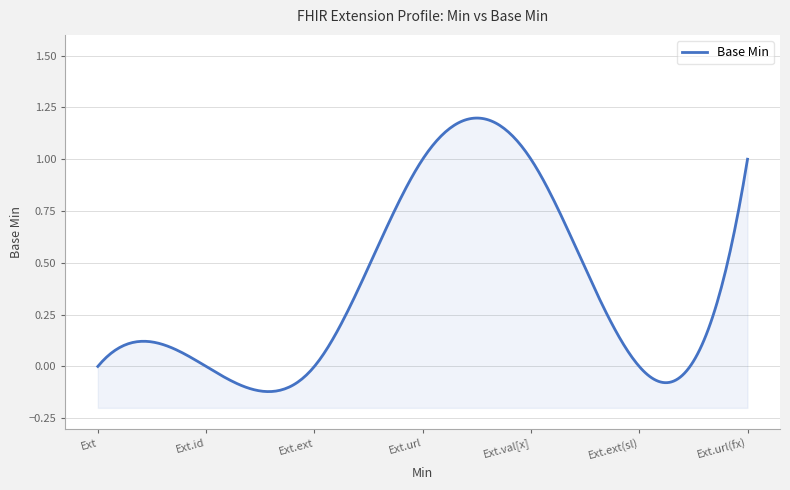

Rank the categories by value from highest to lowest.

Extension.url, Extension.value[x], Extension.url(fixed), Extension, Extension.id, Extension.extension, Extension.extension(slice)